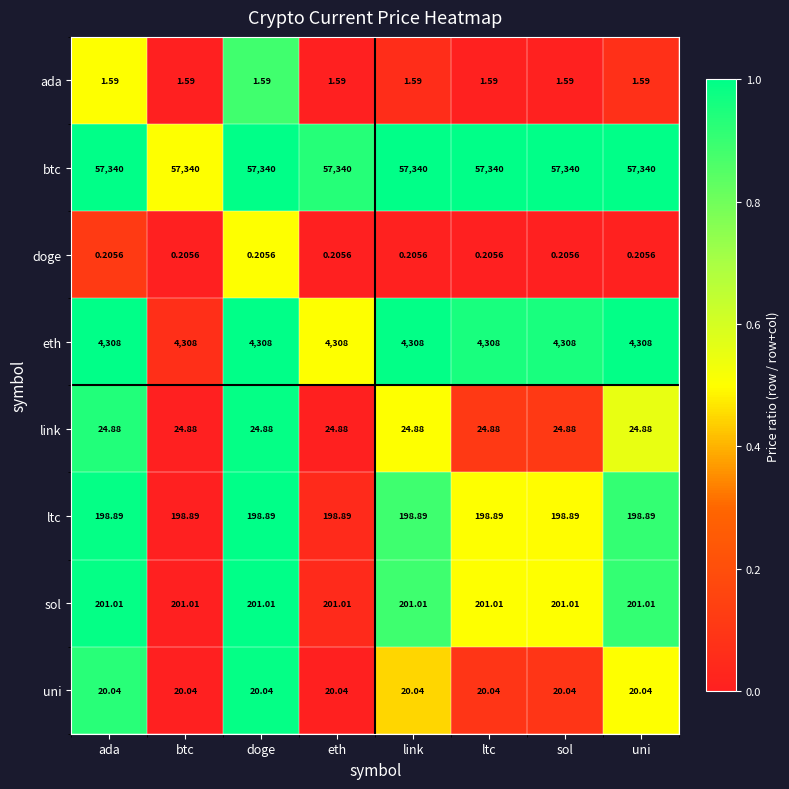

What is the total value across all series at ltc?

62094.6